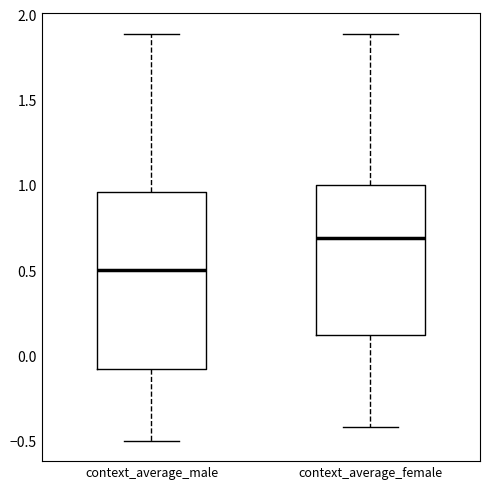

Which box is the tallest, from its lower edge to its upper edge?

context_average_male